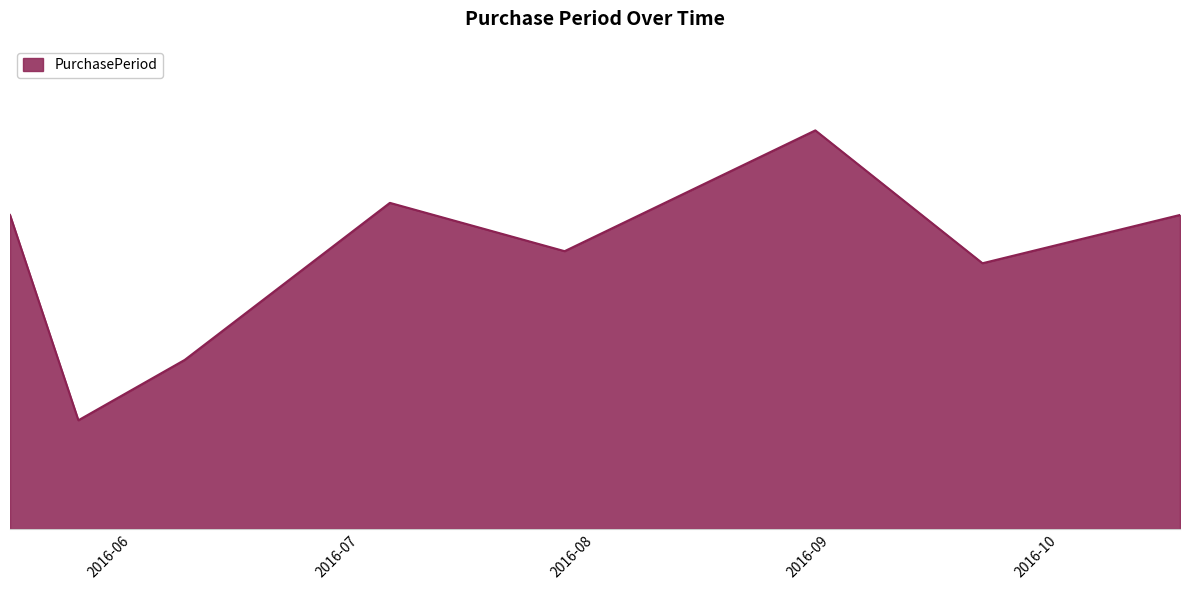

What is the label of the 3rd point from the right?

2016-08-30